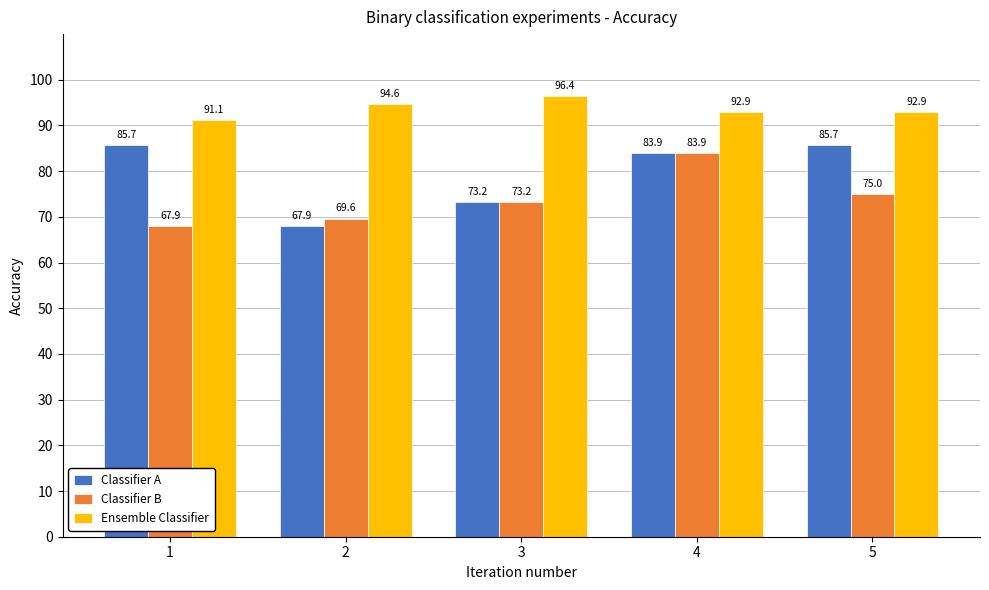

What is the value of the Classifier B bar at the 2nd from the left?

69.6